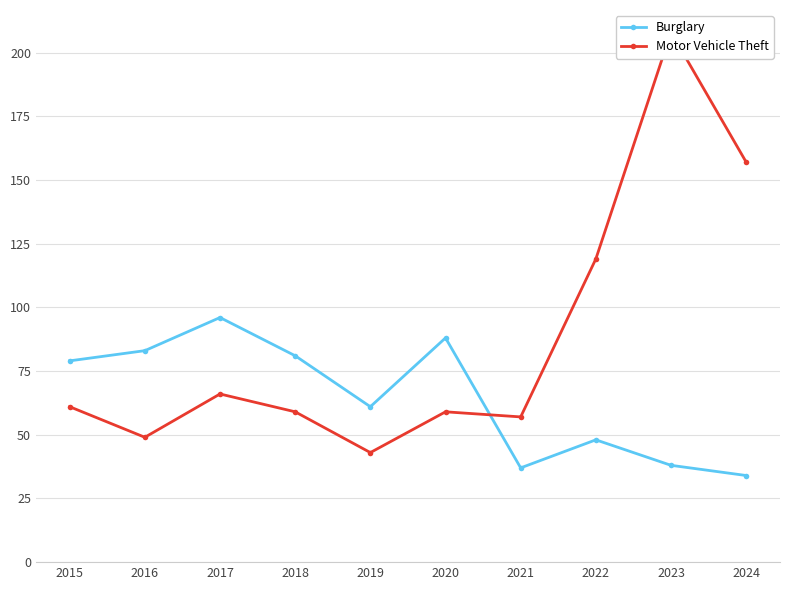

Which category has the lowest value in the Motor Vehicle Theft series?

2019